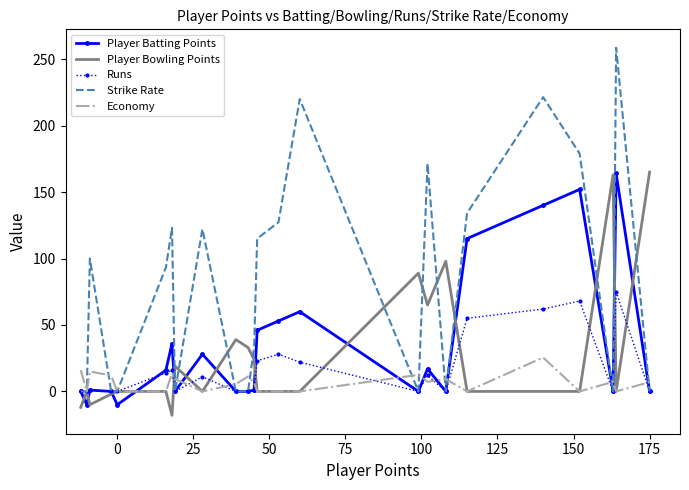

Which series has the largest total across all categories?

Strike Rate